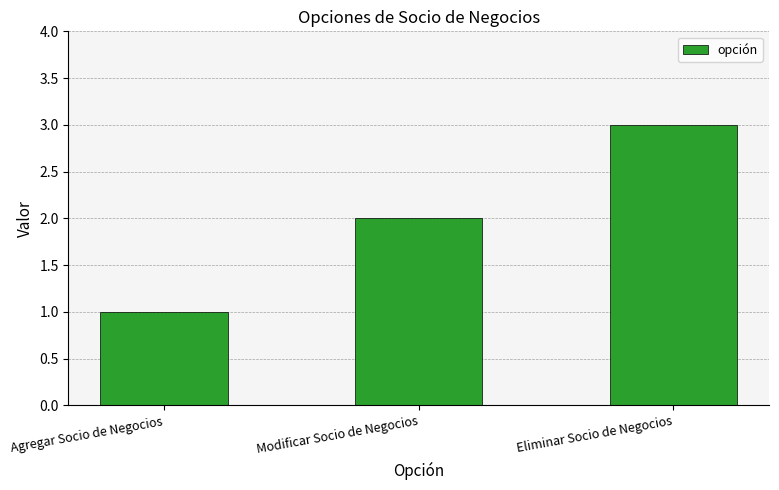

Reading left to right, what are all the values shown in this chart?

Agregar Socio de Negocios=1	Modificar Socio de Negocios=2	Eliminar Socio de Negocios=3